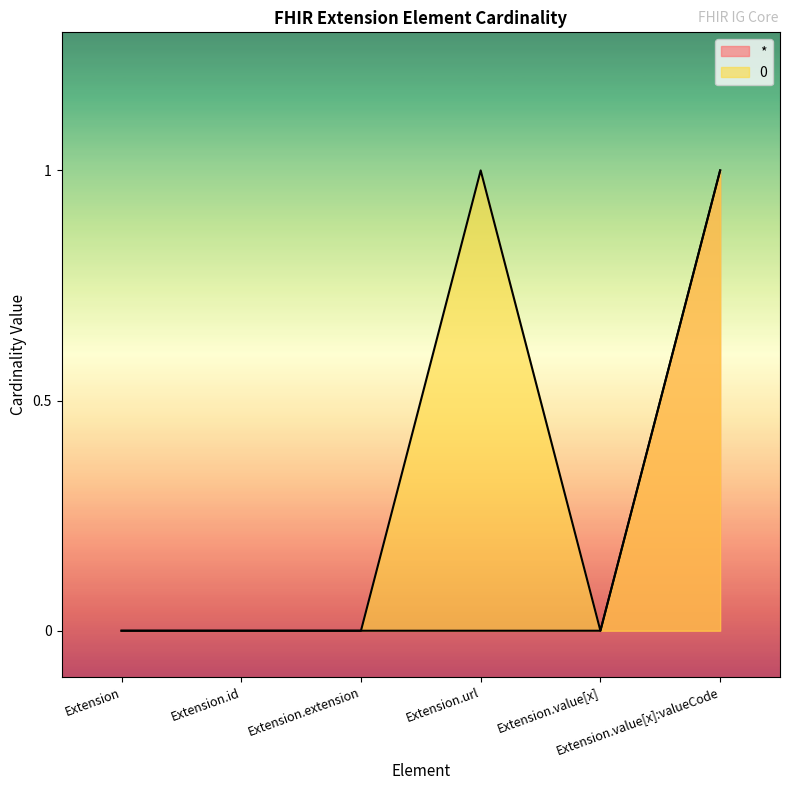

Between Extension.id and Extension.value[x]:valueCode, which series saw the biggest shift?

*